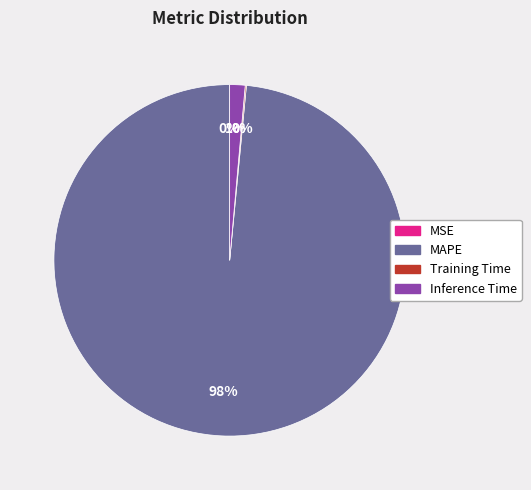

Combined, do MAPE and Inference Time account for over 50%?

Yes